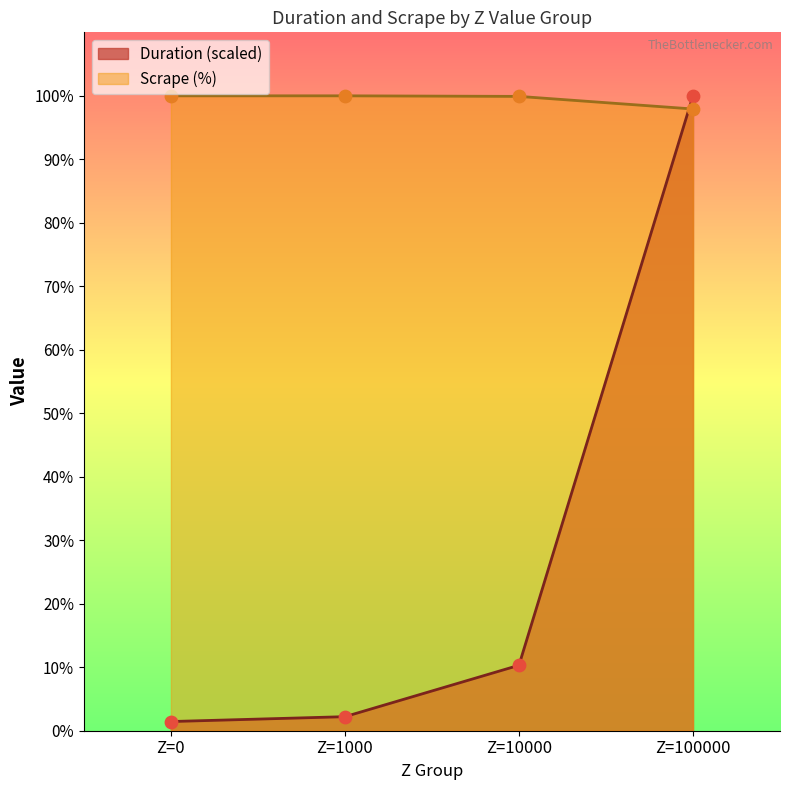

Which series has the largest total across all categories?

Scrape (%)